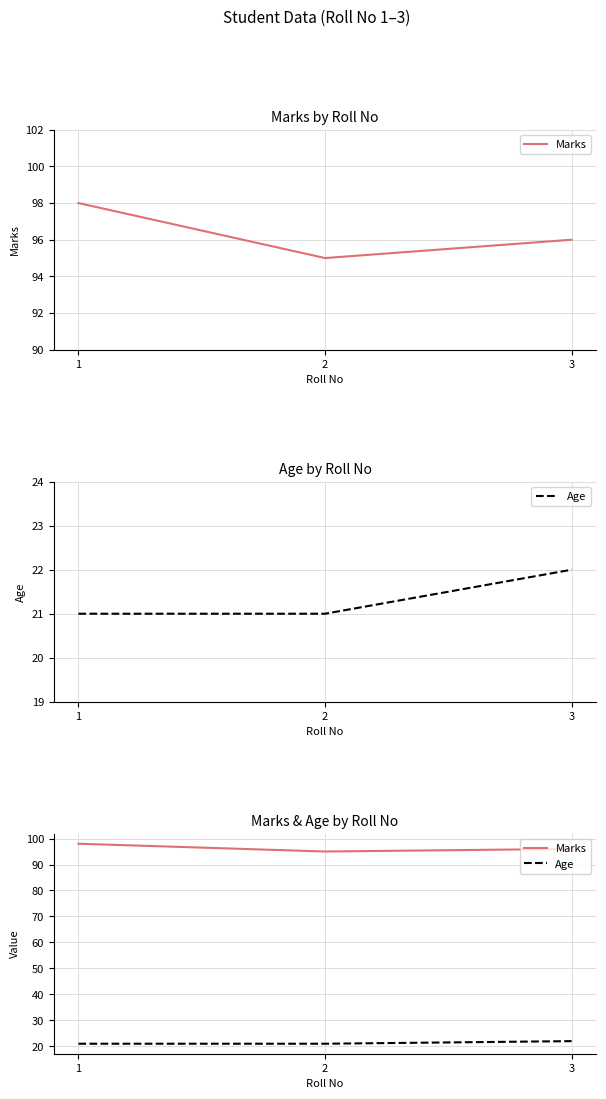

Which category has the lowest value in the Marks series?

2